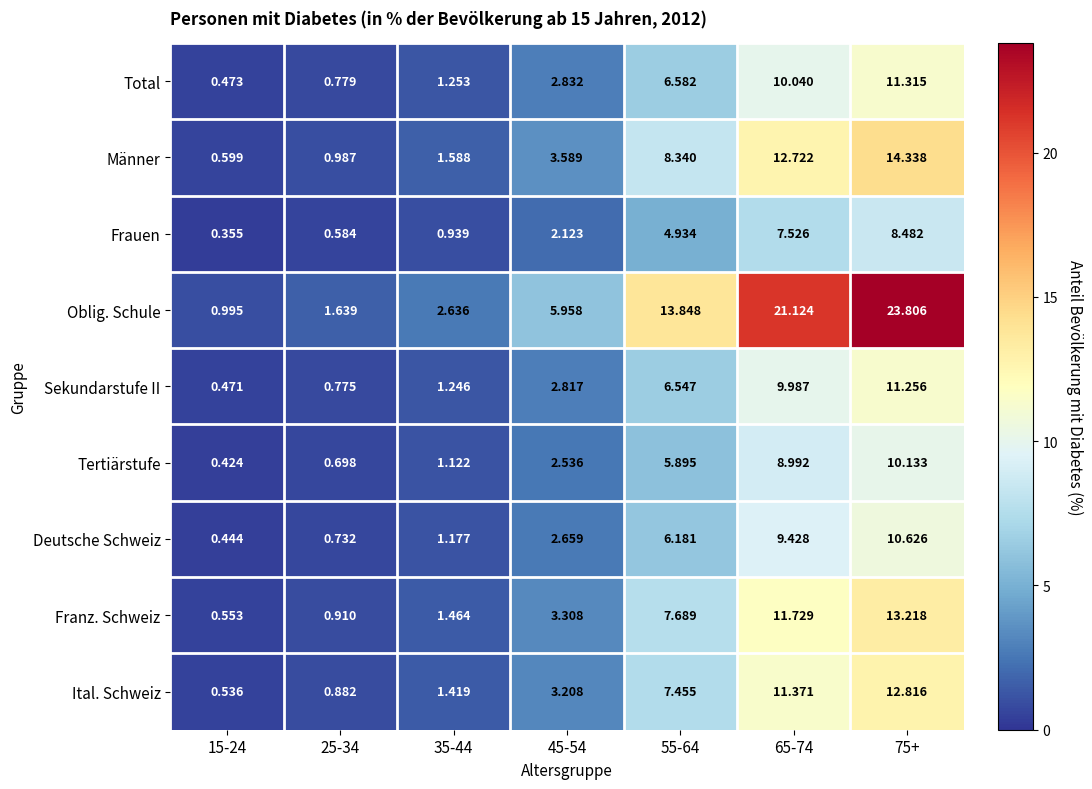

Between 65-74 and 75+, which series saw the biggest shift?

Oblig. Schule